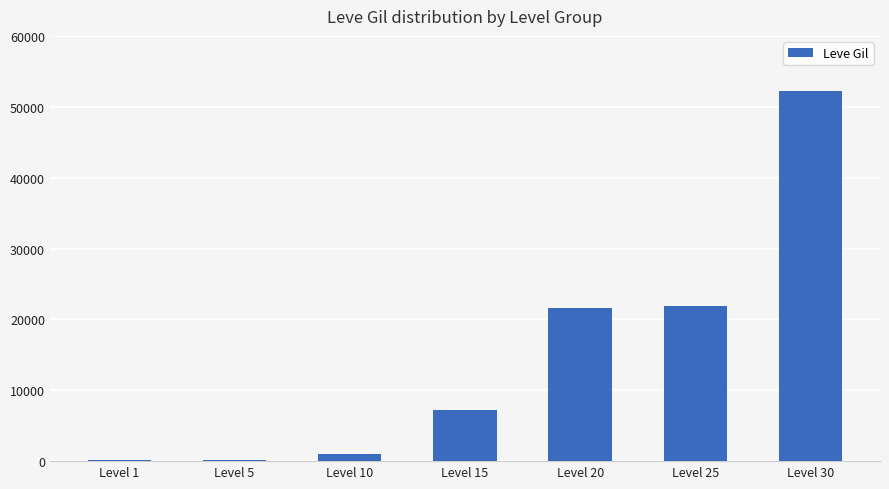

How many categories are shown in the chart?

7